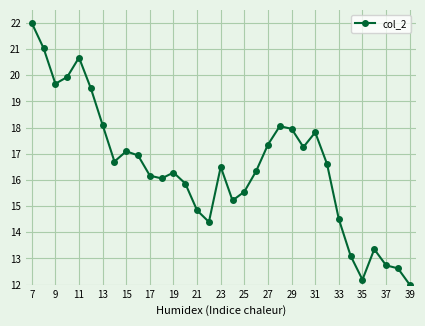

True or false: the data has more than 2 interior local peaks.

True